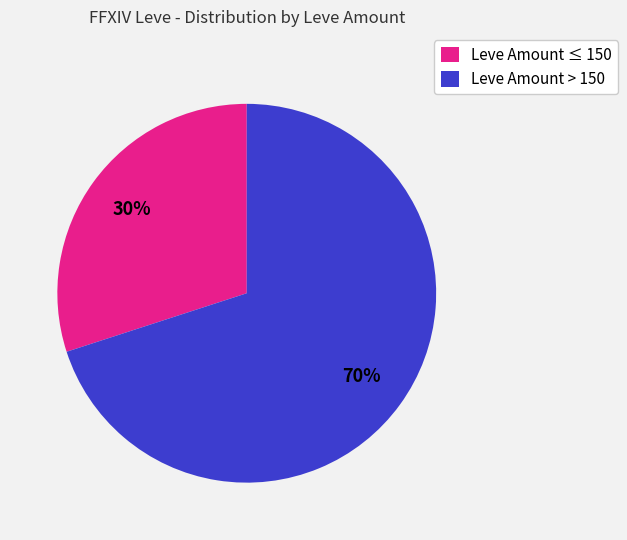

How many slices are in this pie chart?

2